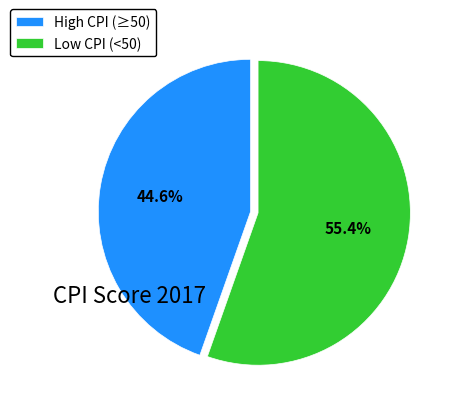

Which category has the smallest portion of the pie?

High CPI (≥50)